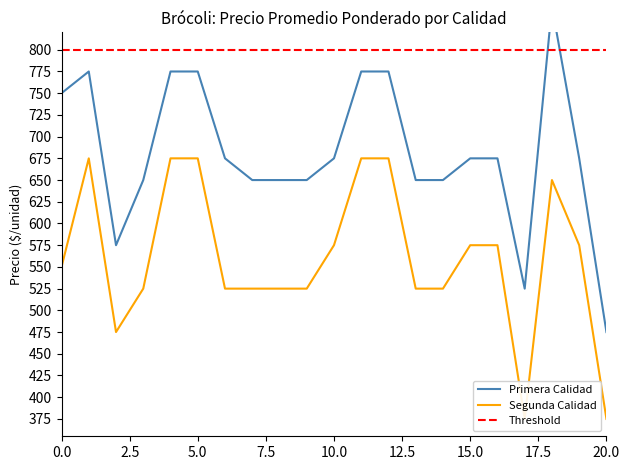

List the series in order of their overall mean, highest first.

Precio promedio ponderado Primera, Precio promedio ponderado Segunda